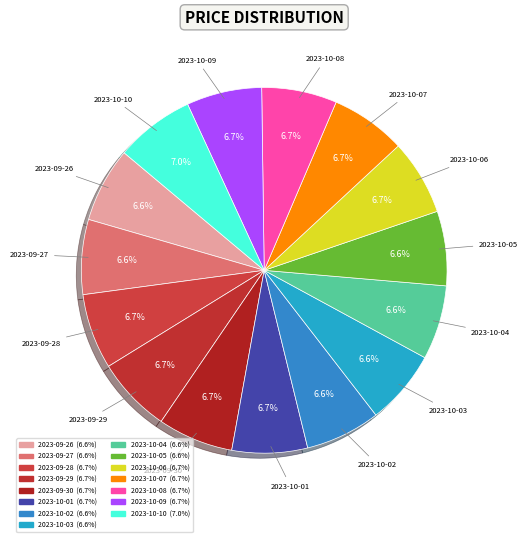

Does 2023-10-09 represent more than half of the total?

No